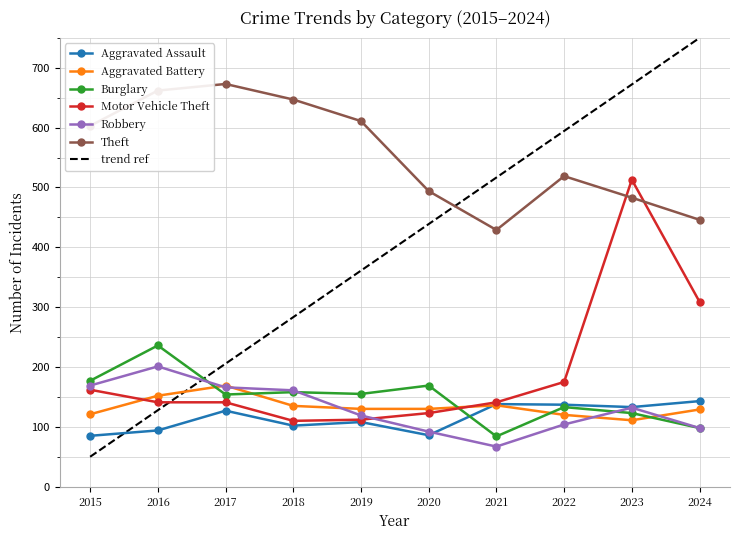

Which series has the widest spread of values?

trend ref